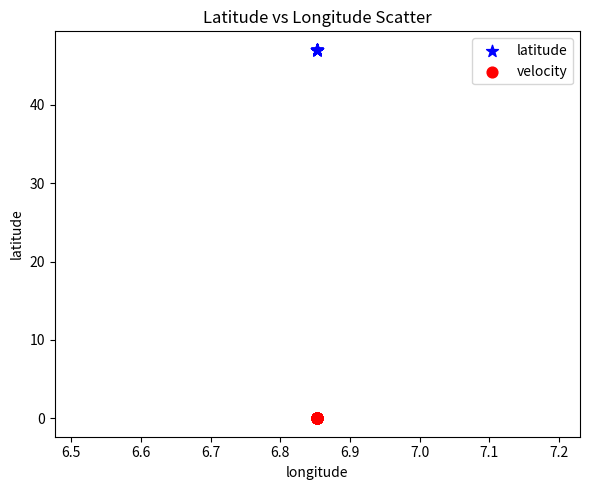

Which series reaches the minimum Y coordinate?

velocity